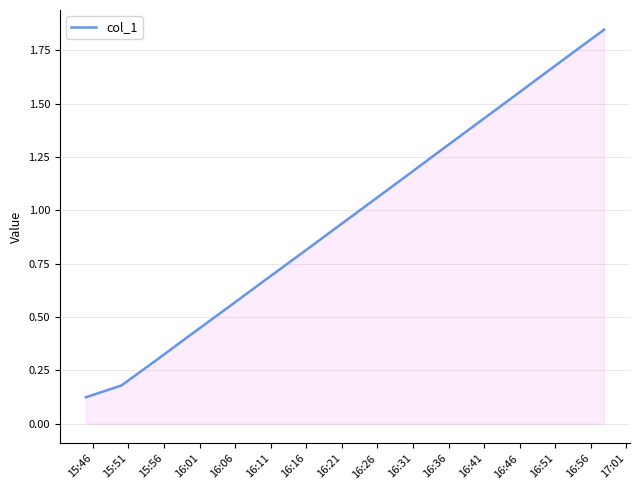

Does the chart display data point markers on the line(s)?

No